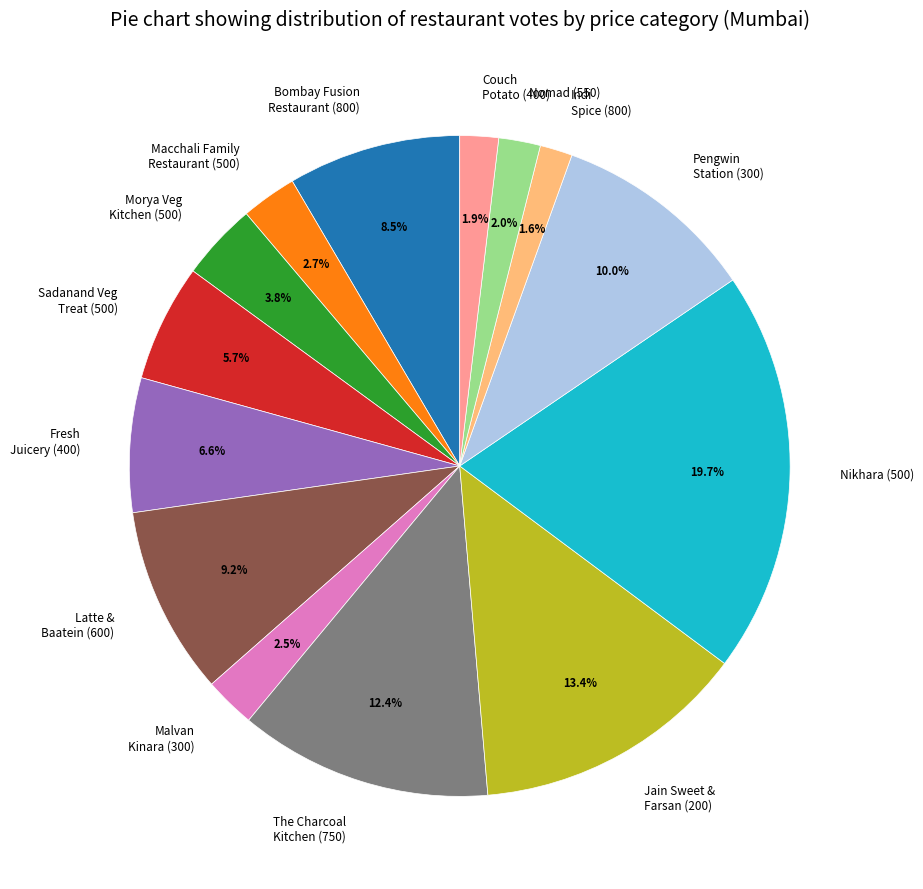

How many slices are in this pie chart?

14